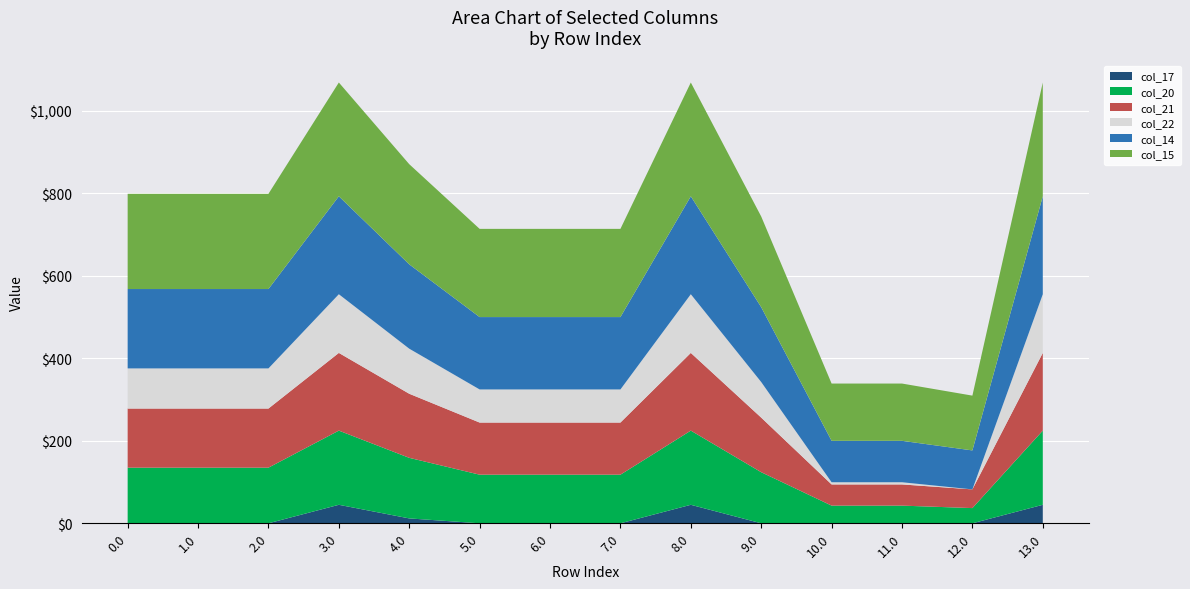

Reading left to right, transcribe all the data shown in this chart.

col_17: 0.0=0.0	1.0=0.0	2.0=0.0	3.0=44.8	4.0=11.8	5.0=0.0	6.0=0.0	7.0=0.0	8.0=44.8	9.0=0.0	10.0=0.0	11.0=0.0	12.0=0.0	13.0=44.8
col_20: 0.0=134.9	1.0=134.9	2.0=134.9	3.0=179.9	4.0=146.9	5.0=117.9	6.0=117.9	7.0=117.9	8.0=179.9	9.0=123.9	10.0=42.9	11.0=42.9	12.0=36.9	13.0=179.9
col_21: 0.0=143.4	1.0=143.4	2.0=143.4	3.0=188.4	4.0=155.4	5.0=126.4	6.0=126.4	7.0=126.4	8.0=188.4	9.0=132.4	10.0=51.4	11.0=51.4	12.0=45.4	13.0=188.4
col_22: 0.0=97.3	1.0=97.3	2.0=97.3	3.0=142.3	4.0=109.3	5.0=80.3	6.0=80.3	7.0=80.3	8.0=142.3	9.0=86.3	10.0=5.3	11.0=5.3	12.0=0.0	13.0=142.3
col_14: 0.0=192.4	1.0=192.4	2.0=192.4	3.0=237.4	4.0=204.4	5.0=175.4	6.0=175.4	7.0=175.4	8.0=237.4	9.0=181.4	10.0=100.4	11.0=100.4	12.0=94.4	13.0=237.4
col_15: 0.0=230.8	1.0=230.8	2.0=230.8	3.0=275.8	4.0=242.8	5.0=213.8	6.0=213.8	7.0=213.8	8.0=275.8	9.0=219.8	10.0=138.8	11.0=138.8	12.0=132.8	13.0=275.8